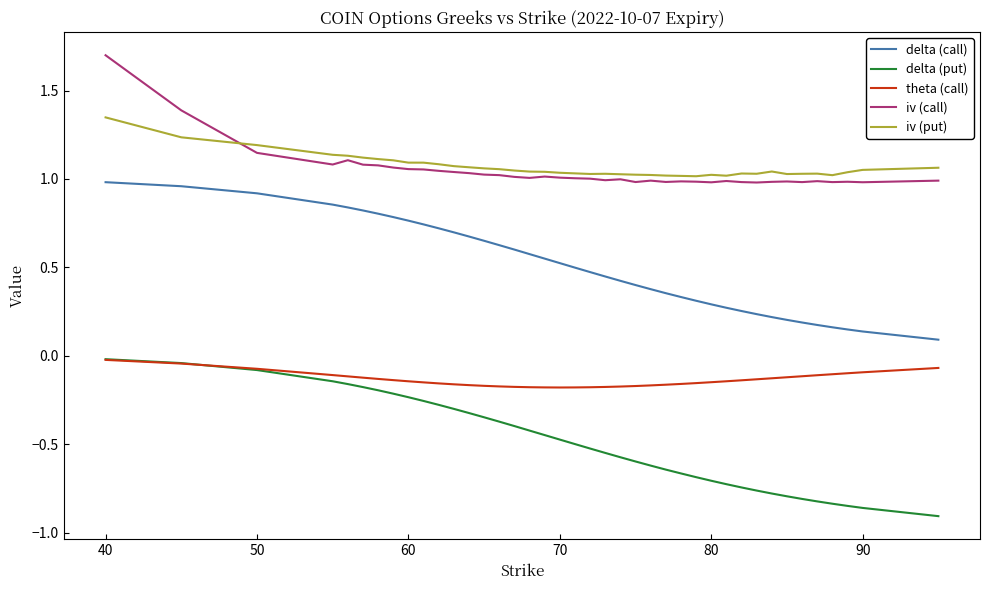

Which series has the largest range (max minus min)?

delta (call)